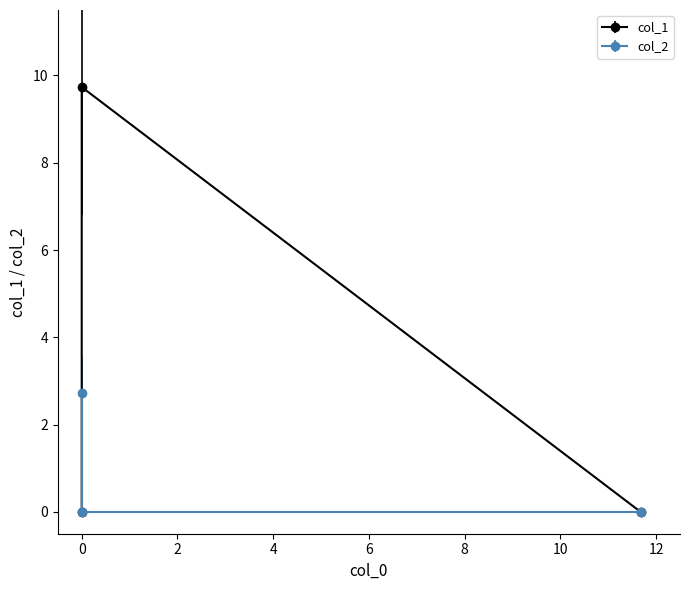

The col_2 series shows -0.9 at 11.677034. True or false?

False